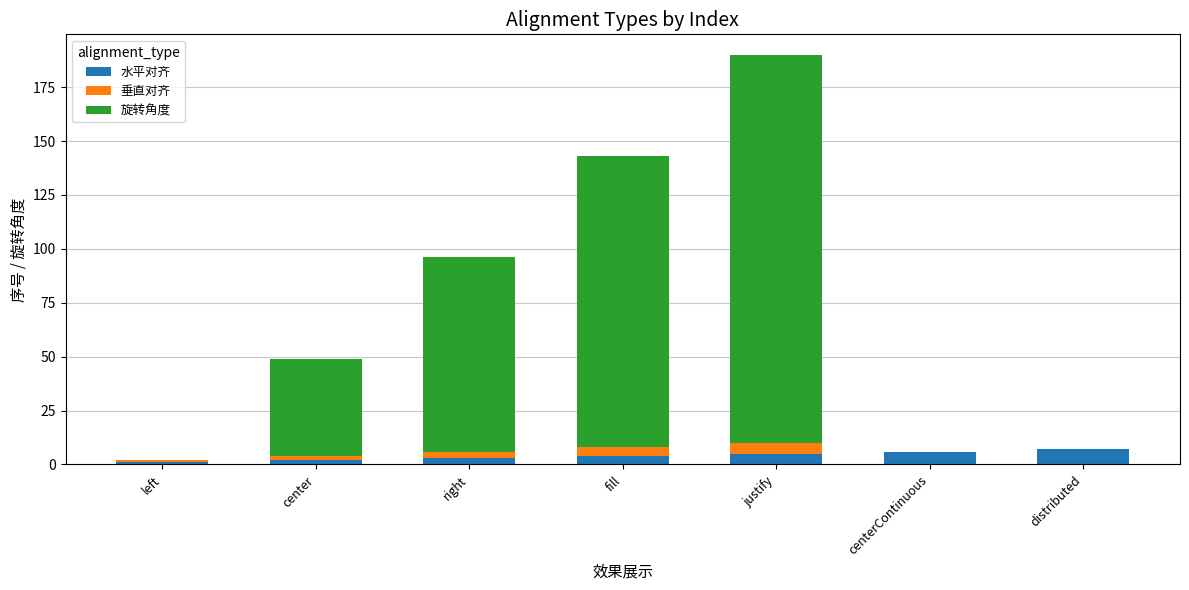

What is the highest value of the 水平对齐 series?

7